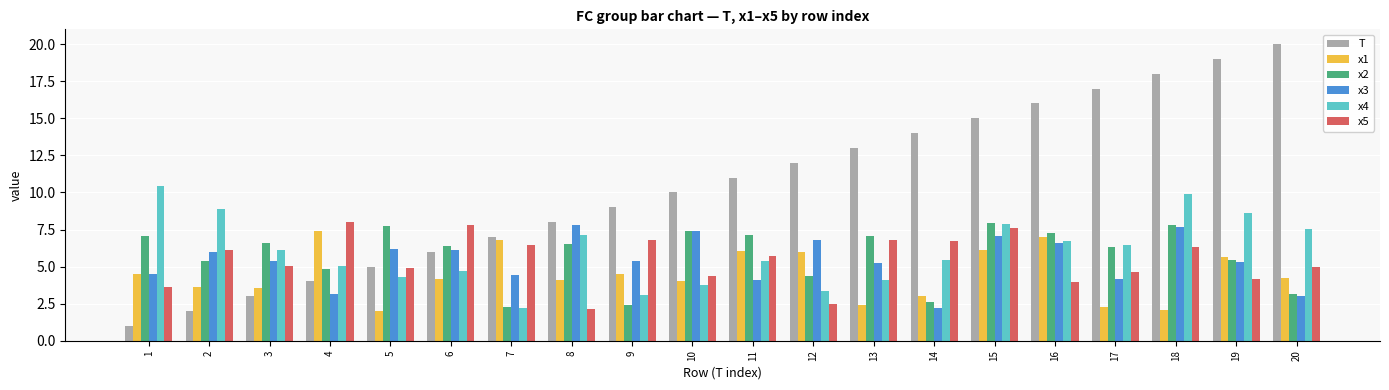

Are the bars grouped side by side (vs. stacked)?

Yes